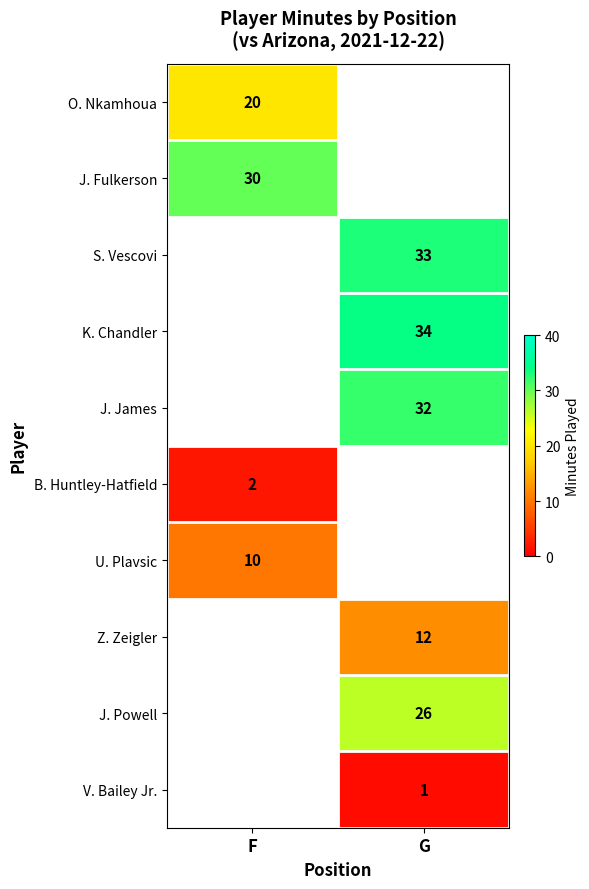

At how many categories does at least one series exceed 6?

2